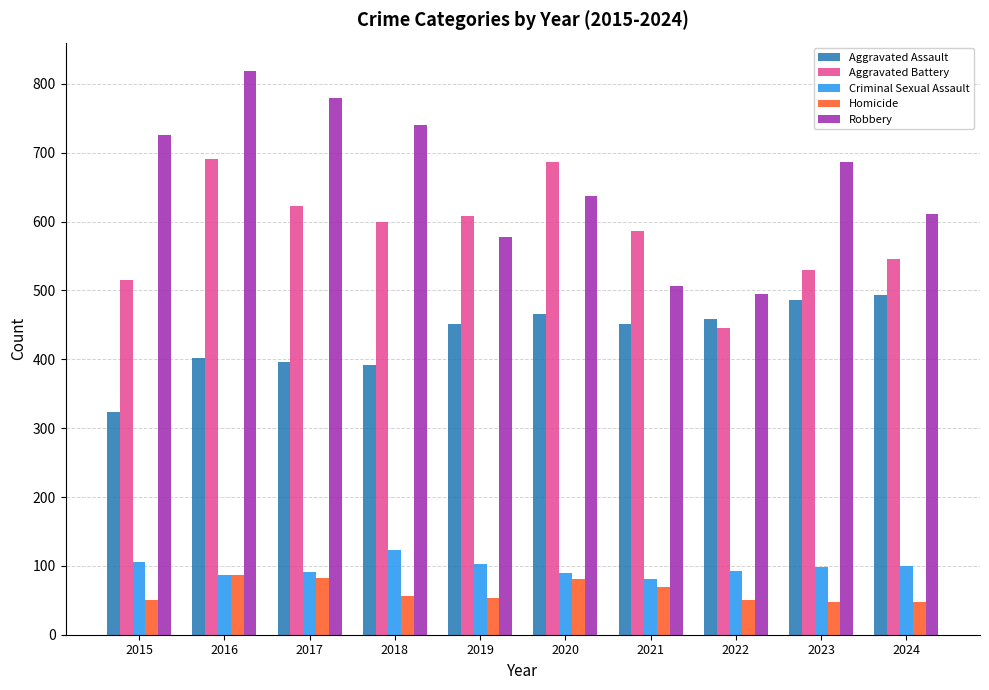

Does the chart contain stacked bars?

No